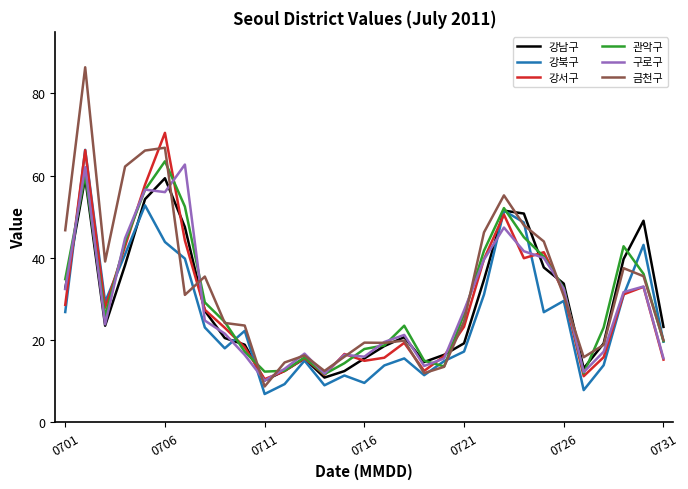

Which series has the largest range (max minus min)?

금천구